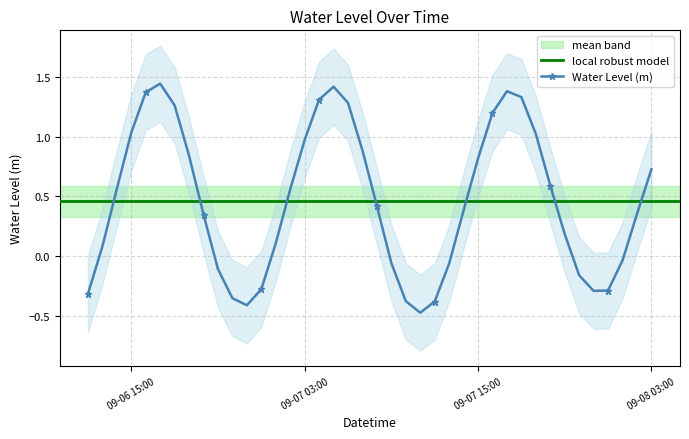

How many points are lower than both their immediate neighbors (excluding endpoints)?

3